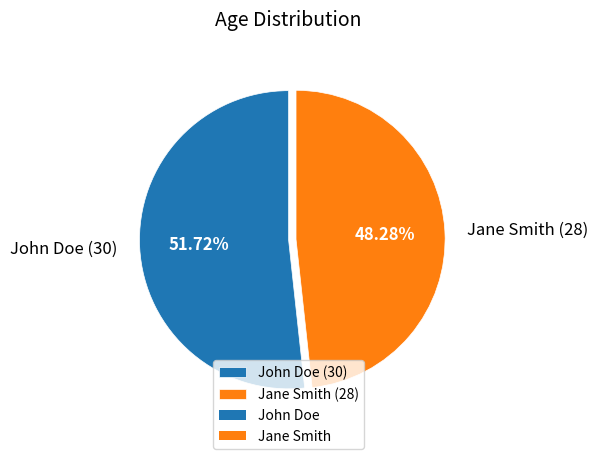

The John Doe slice represents 52% of the pie. True or false?

True